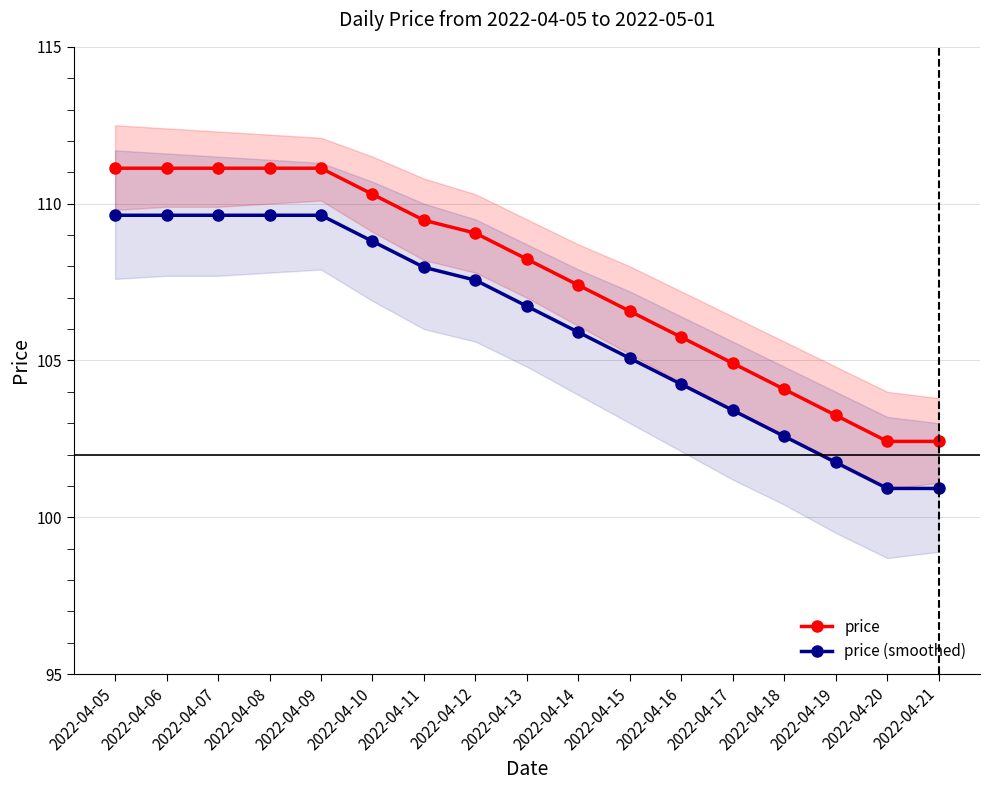

What is the lowest value of the price series?

102.4